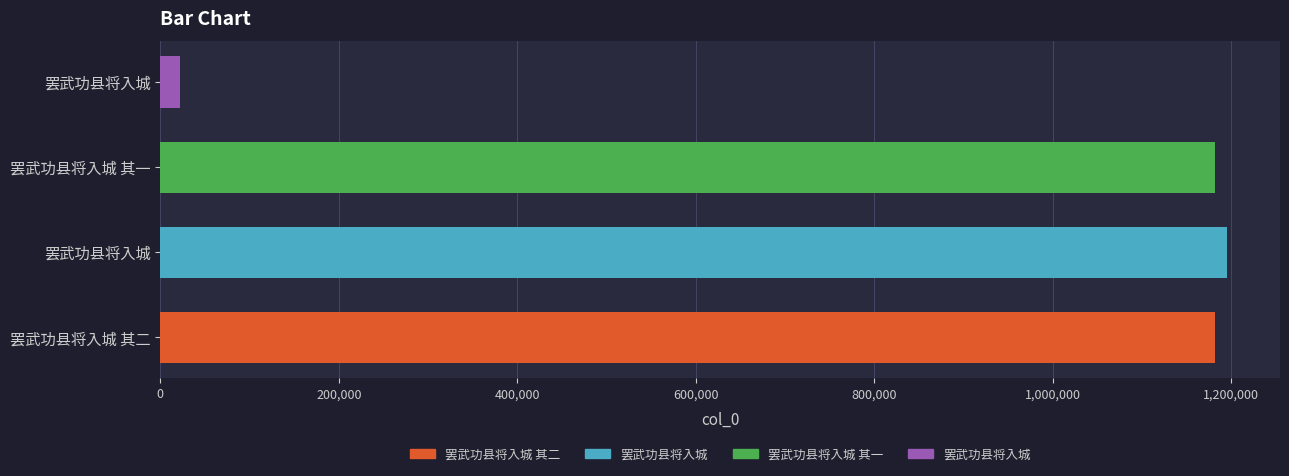

What is the maximum value shown in the chart?

1195084